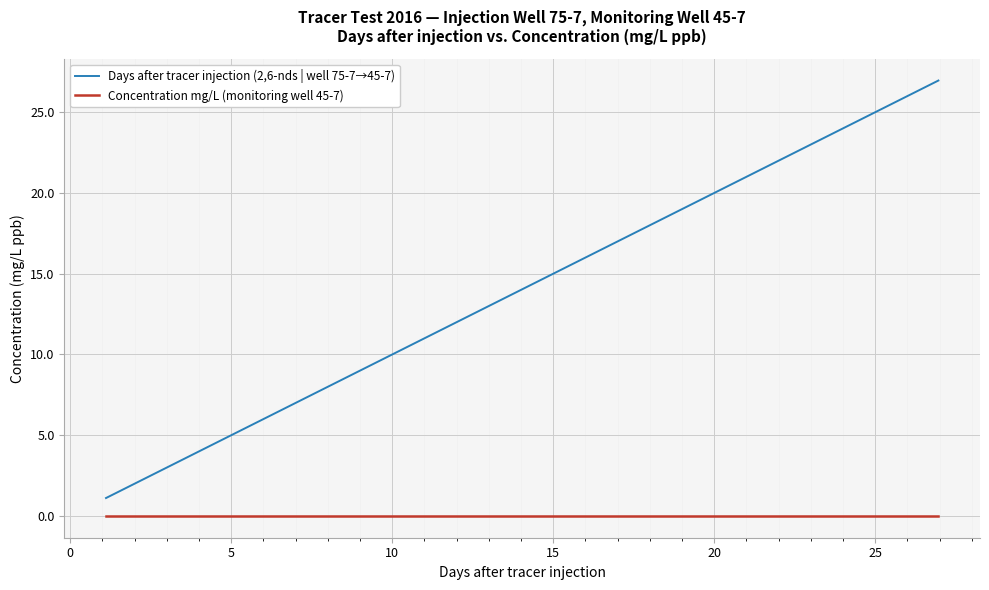

List the series in order of their peak value, lowest first.

Concentration mg/L (monitoring well 45-7), Days after tracer injection (2,6-nds | well 75-7→45-7)